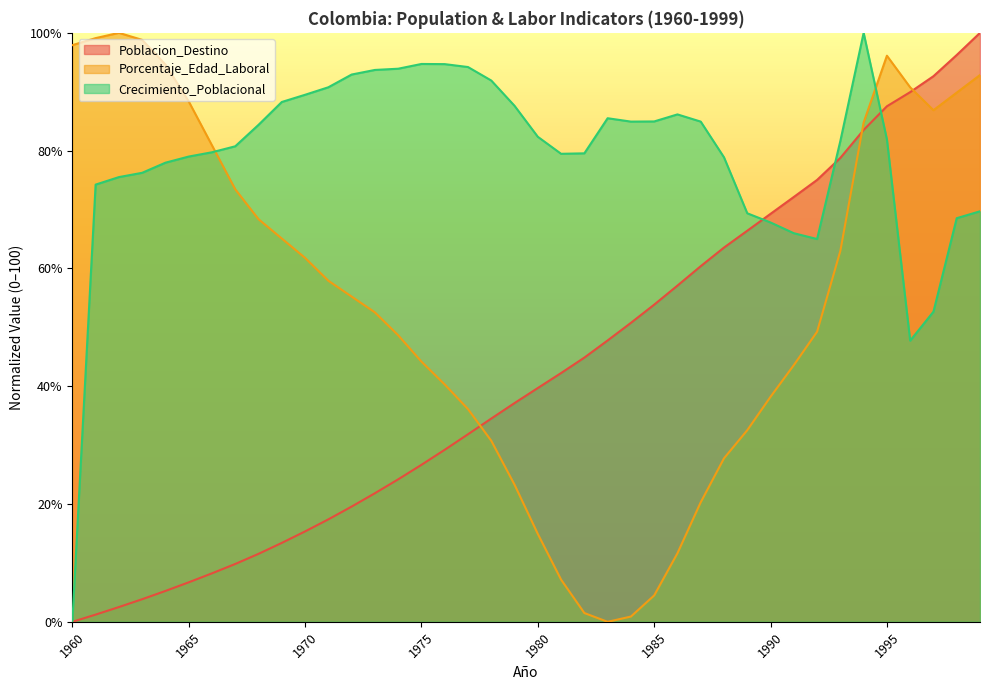

Reading left to right, transcribe all the data shown in this chart.

Poblacion_Destino: 1960=0.0	1961=1.2	1962=2.5	1963=3.8	1964=5.2	1965=6.7	1966=8.2	1967=9.8	1968=11.5	1969=13.4	1970=15.3	1971=17.4	1972=19.6	1973=21.8	1974=24.2	1975=26.7	1976=29.2	1977=31.8	1978=34.5	1979=37.1	1980=39.7	1981=42.2	1982=44.9	1983=47.8	1984=50.8	1985=53.8	1986=57.1	1987=60.4	1988=63.5	1989=66.4	1990=69.3	1991=72.1	1992=75.0	1993=78.8	1994=83.5	1995=87.5	1996=89.9	1997=92.6	1998=96.2	1999=100.0
Porcentaje_Edad_Laboral: 1960=97.9	1961=99.1	1962=100.0	1963=98.8	1964=94.6	1965=88.4	1966=80.9	1967=73.4	1968=68.4	1969=65.1	1970=61.8	1971=57.9	1972=55.2	1973=52.5	1974=48.7	1975=44.2	1976=40.3	1977=36.1	1978=30.7	1979=23.3	1980=14.9	1981=7.2	1982=1.5	1983=0.0	1984=0.9	1985=4.5	1986=11.6	1987=20.3	1988=27.8	1989=32.5	1990=38.2	1991=43.6	1992=49.3	1993=63.0	1994=84.8	1995=96.1	1996=90.7	1997=86.9	1998=89.9	1999=92.8
Crecimiento_Poblacional: 1960=0.0	1961=74.2	1962=75.5	1963=76.2	1964=78.0	1965=79.0	1966=79.7	1967=80.7	1968=84.4	1969=88.3	1970=89.5	1971=90.8	1972=92.9	1973=93.7	1974=93.9	1975=94.7	1976=94.7	1977=94.2	1978=91.9	1979=87.6	1980=82.4	1981=79.5	1982=79.5	1983=85.5	1984=84.9	1985=85.0	1986=86.2	1987=84.9	1988=78.9	1989=69.4	1990=67.8	1991=66.0	1992=65.0	1993=81.7	1994=100.0	1995=81.9	1996=47.7	1997=52.7	1998=68.5	1999=69.7